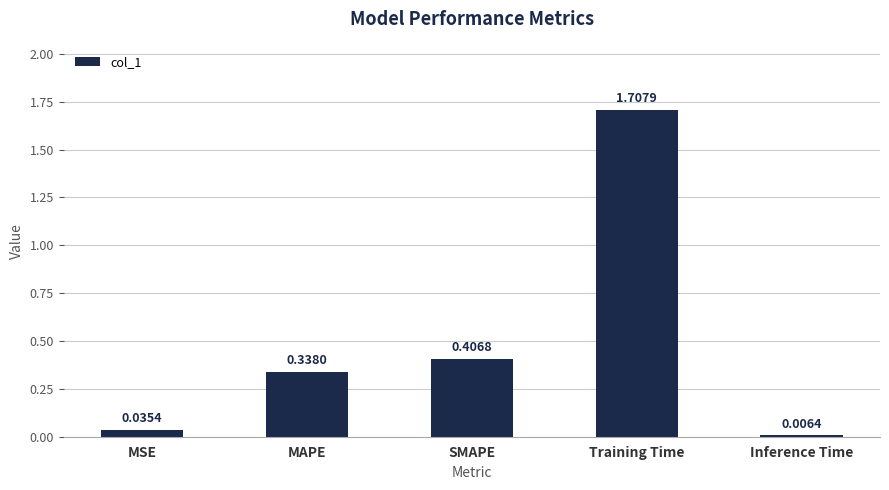

At which label is the value closest to 0?

Inference Time